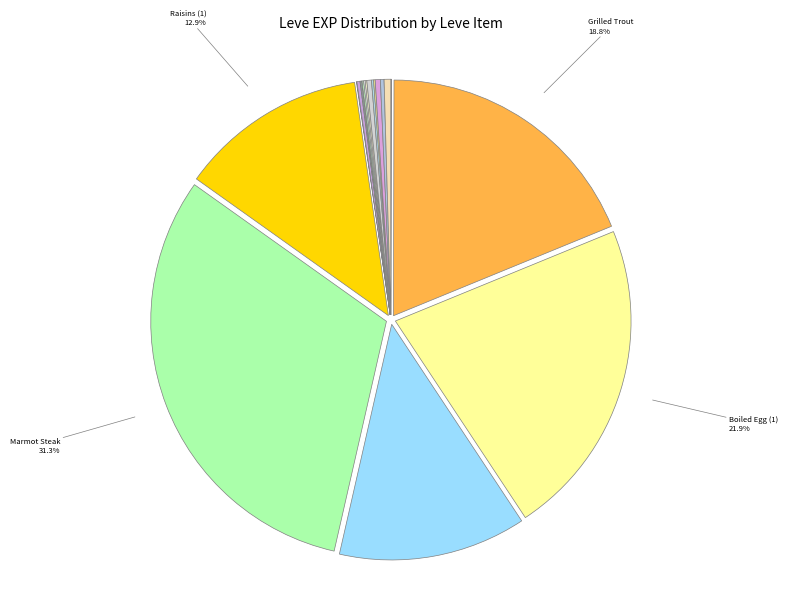

Does any single category account for the majority?

No